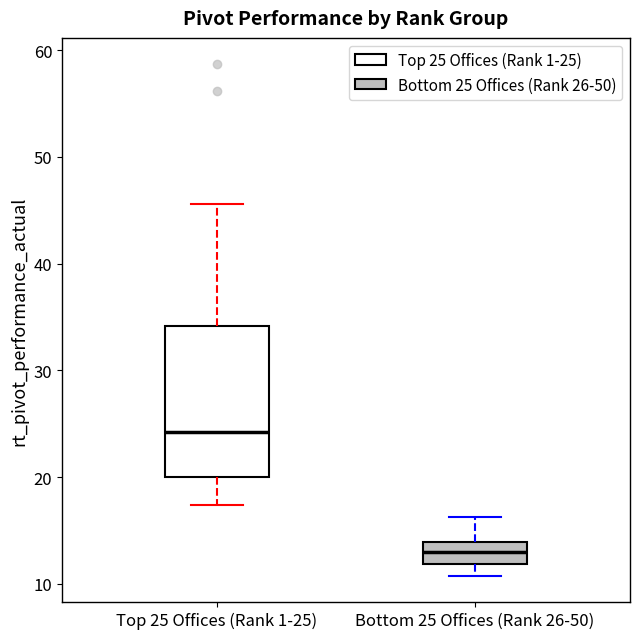

Where does the median line of the box for Top 25 Offices (Rank 1-25) sit on the y-axis? The values are not printed on the chart, so give them approximately, as read against the axis.

24